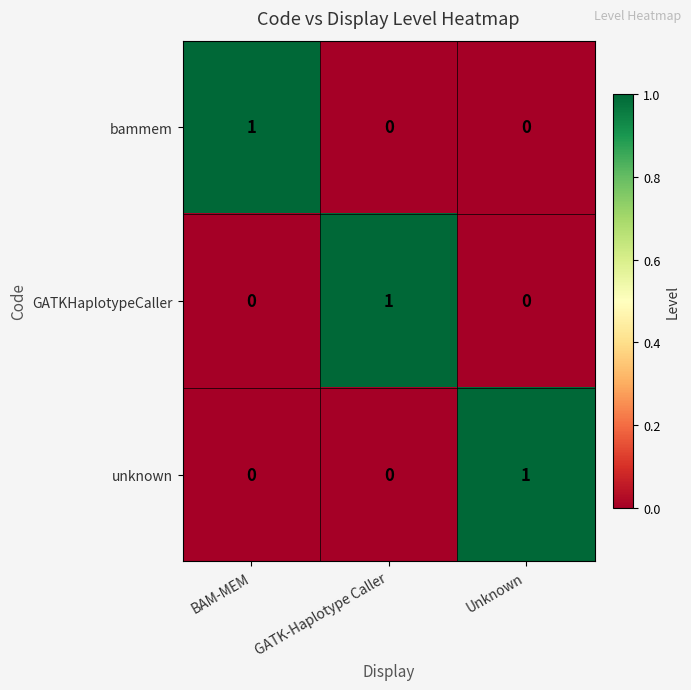

Count the bammem values in the range 0 to 1.

3